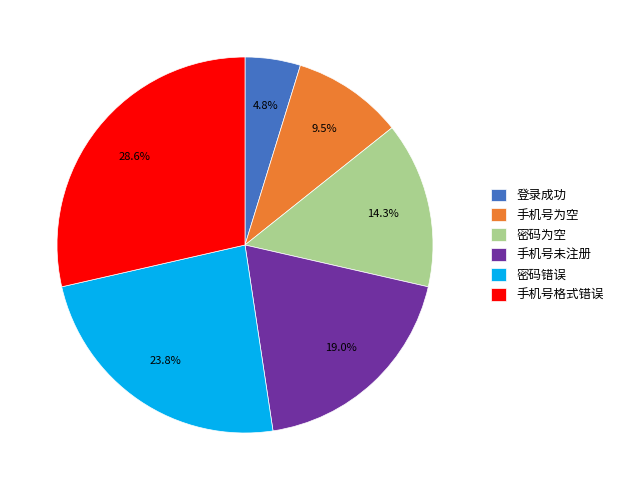

Which slice is the largest?

手机号格式错误